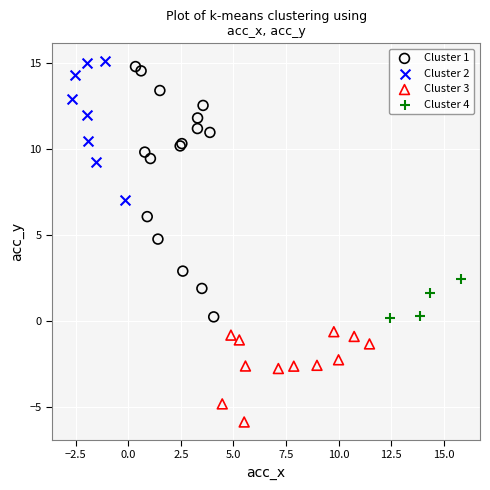

Which series reaches the minimum Y coordinate?

Cluster 3